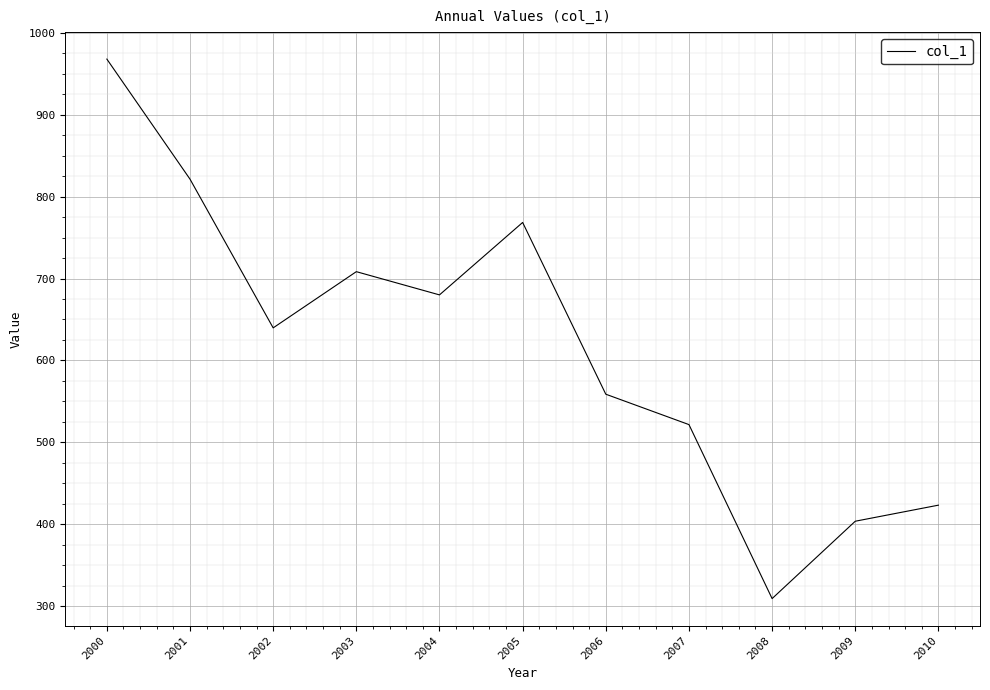

Reading right to left, list all the values displayed in this chart.

423.4	403.8	309.4	521.7	558.8	768.4	680.0	708.4	639.8	821.2	967.8